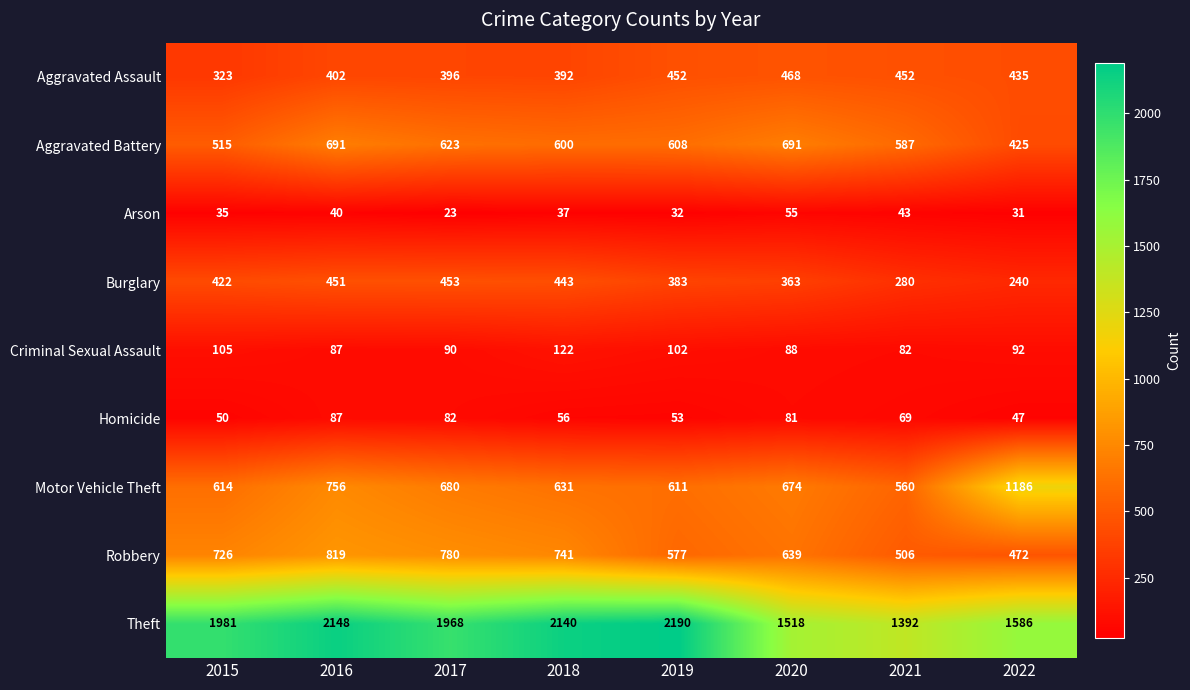

At which category is the sum across all series the highest?

2016